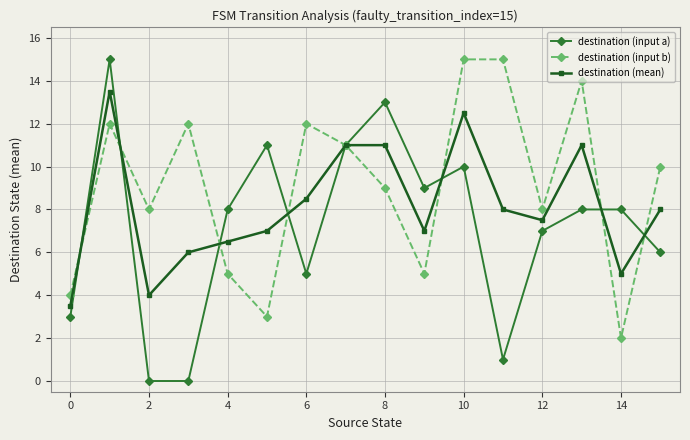

What is the value of the destination (input b) point at the 10th from the left?

5.0